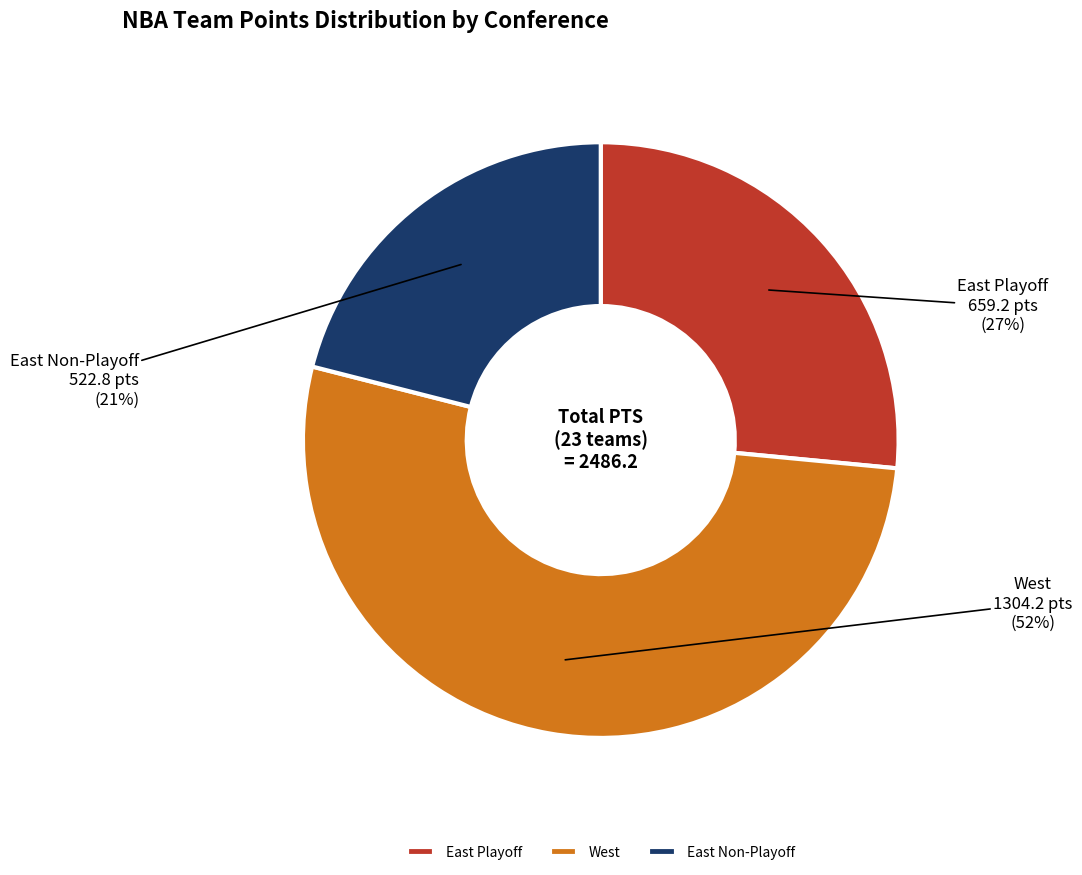

To the nearest percent, what is the difference between the largest and smallest slice percentages?

31%